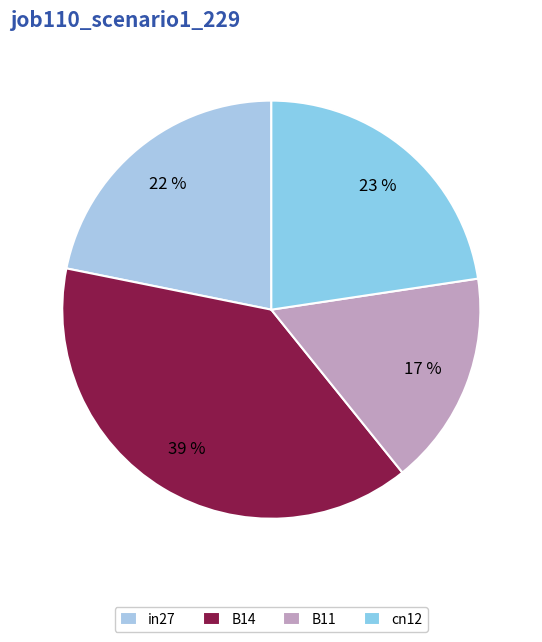

Is there any slice that represents more than half of the pie?

No